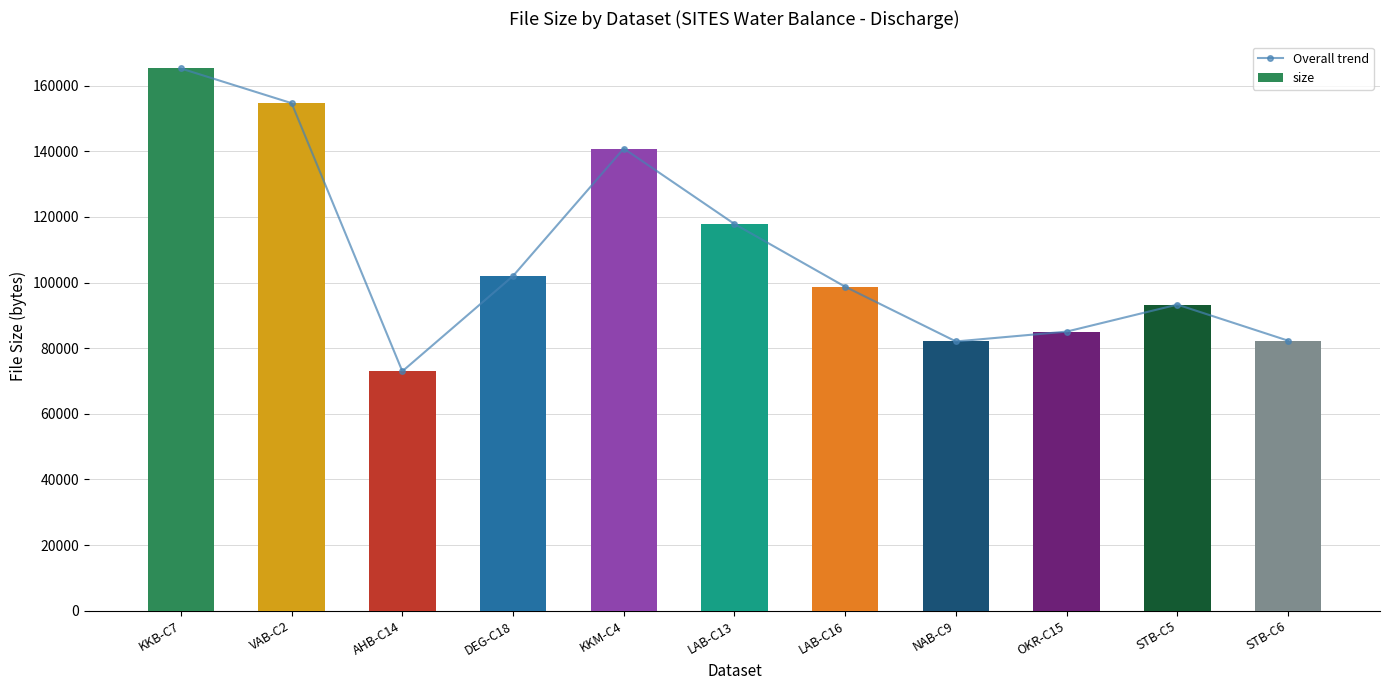

Reading left to right, what are all the values shown in this chart?

Overall trend: KKB-C7=165262	VAB-C2=154684	AHB-C14=72958	DEG-C18=102017	KKM-C4=140859	LAB-C13=117852	LAB-C16=98728	NAB-C9=82056	OKR-C15=85057	STB-C5=93283	STB-C6=82291
size: KKB-C7=165262	VAB-C2=154684	AHB-C14=72958	DEG-C18=102017	KKM-C4=140859	LAB-C13=117852	LAB-C16=98728	NAB-C9=82056	OKR-C15=85057	STB-C5=93283	STB-C6=82291